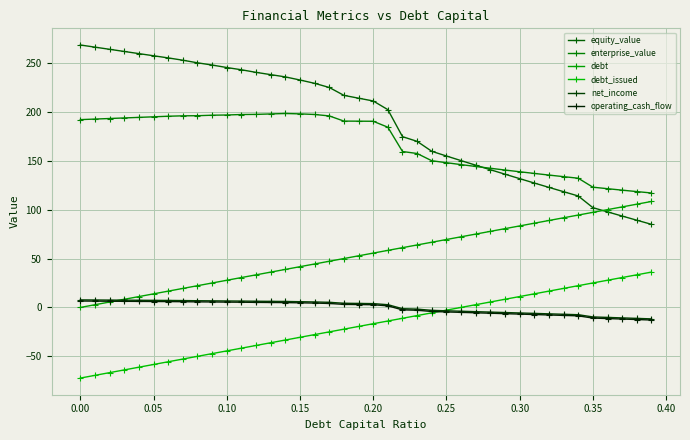

Does the chart have visible grid lines?

Yes